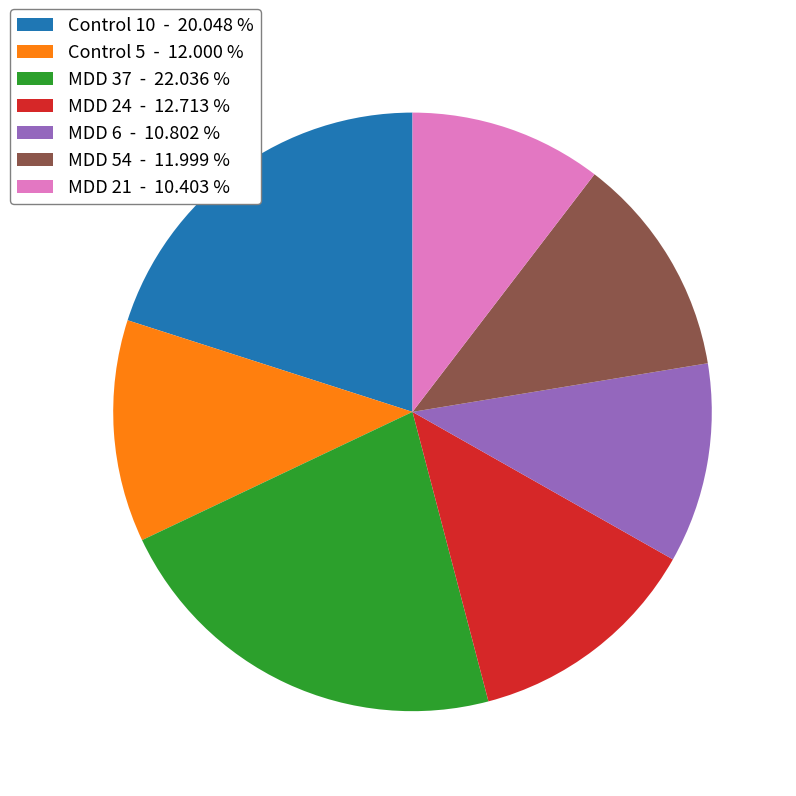

Which slice is the largest?

MDD 37